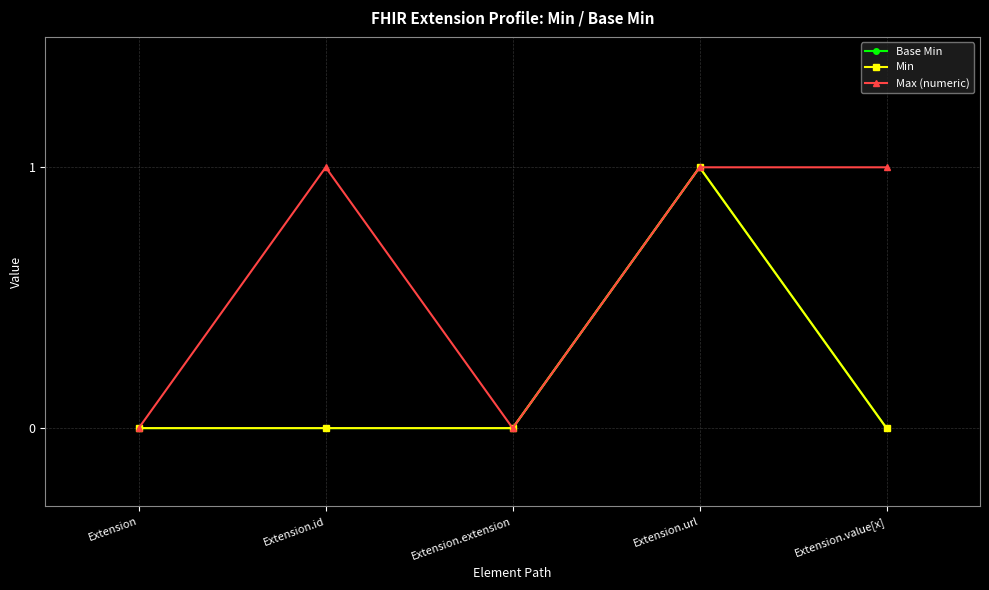

In Min, how many points are higher than both neighbors (excluding endpoints)?

1